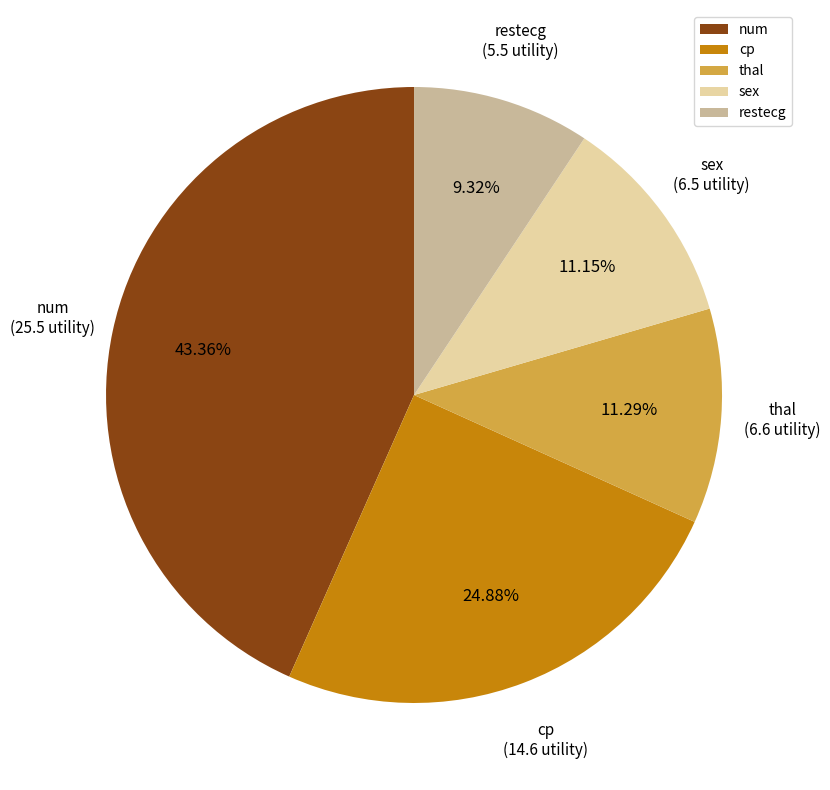

Which slice is the smallest?

restecg